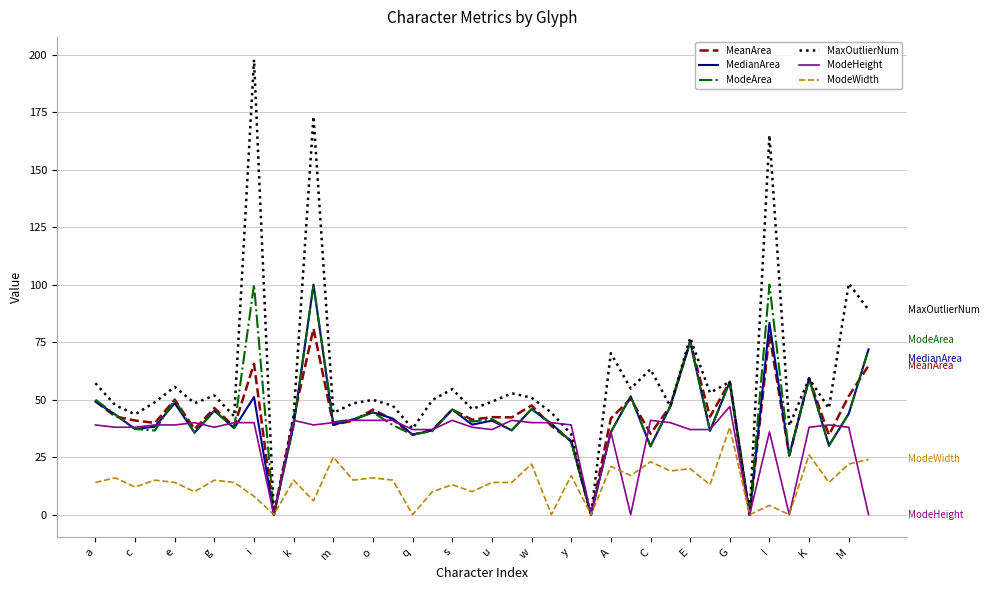

Which series has the widest spread of values?

MaxOutlierNum